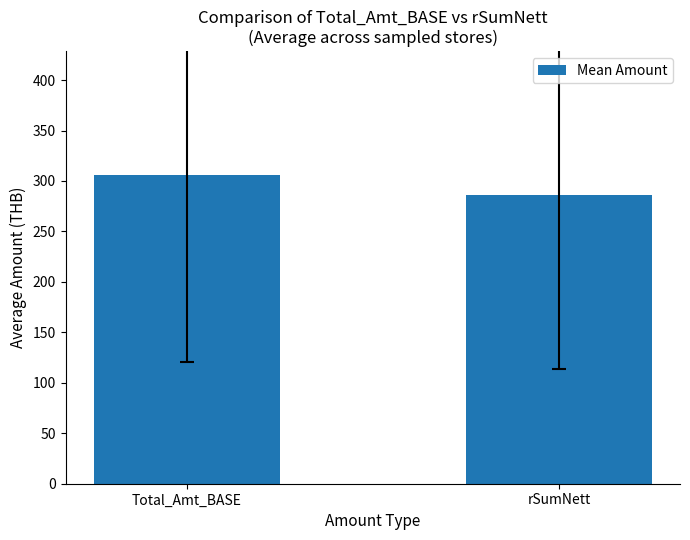

Is it true that the value at rSumNett is 95.7?

False